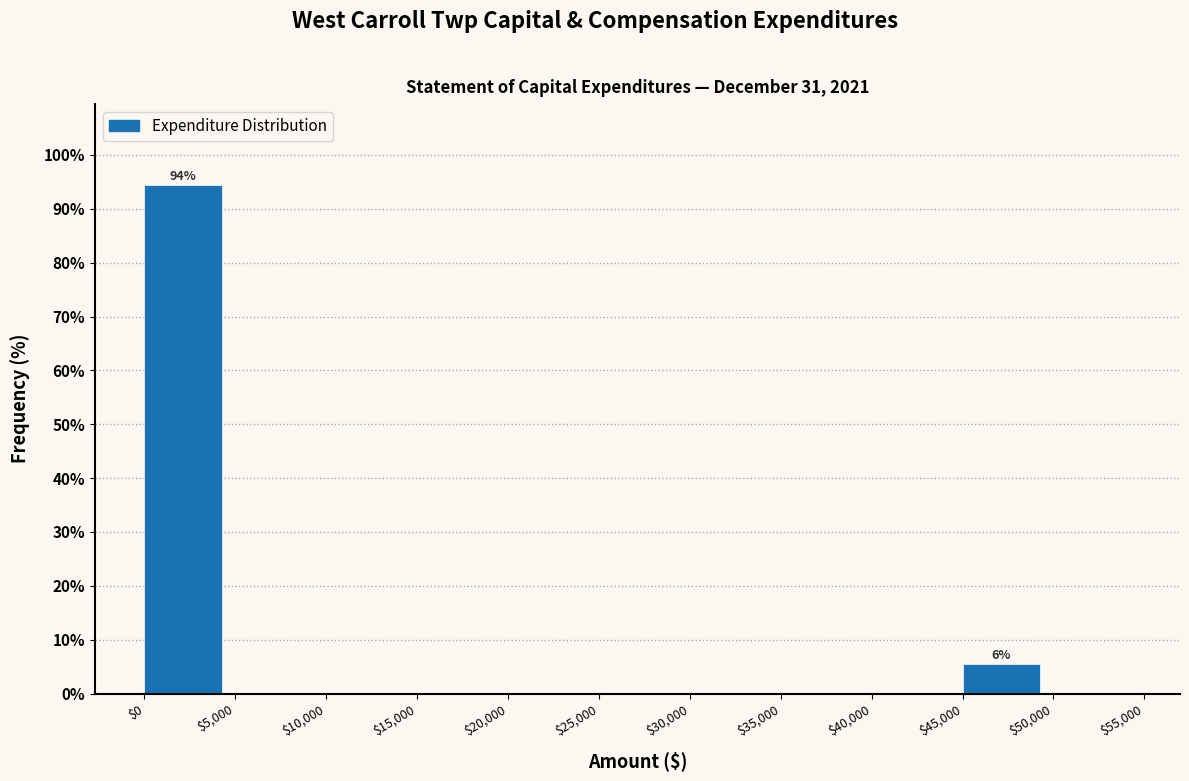

Which range on the x-axis has the tallest bar?

$0 to $5,000